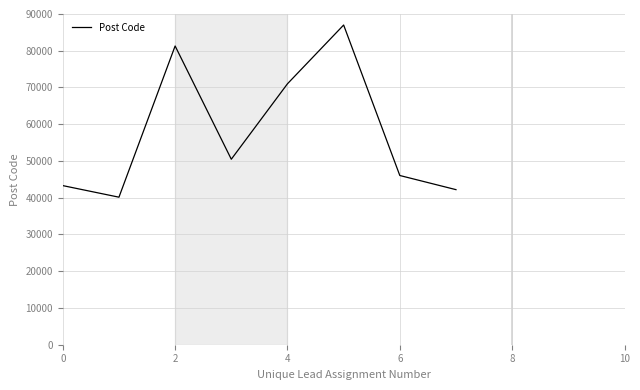

How many interior local peaks (higher than both neighbors) does the data have?

2